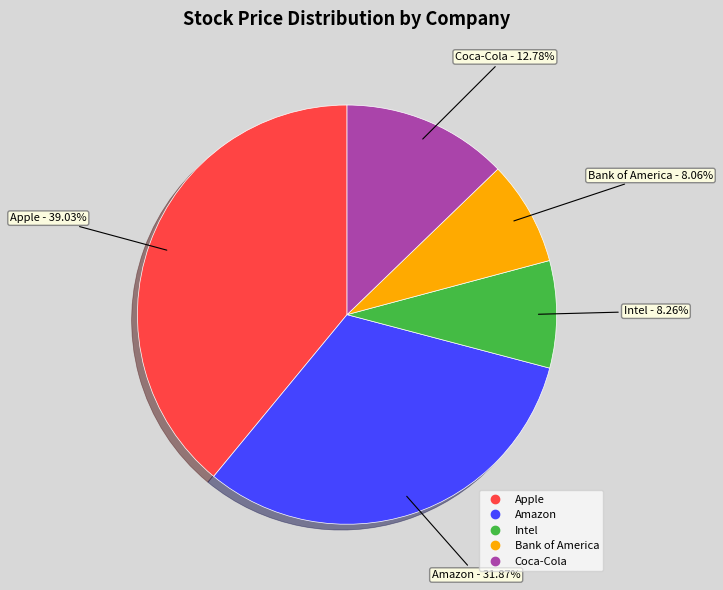

Is the sum of Coca-Cola and Bank of America greater than half?

No